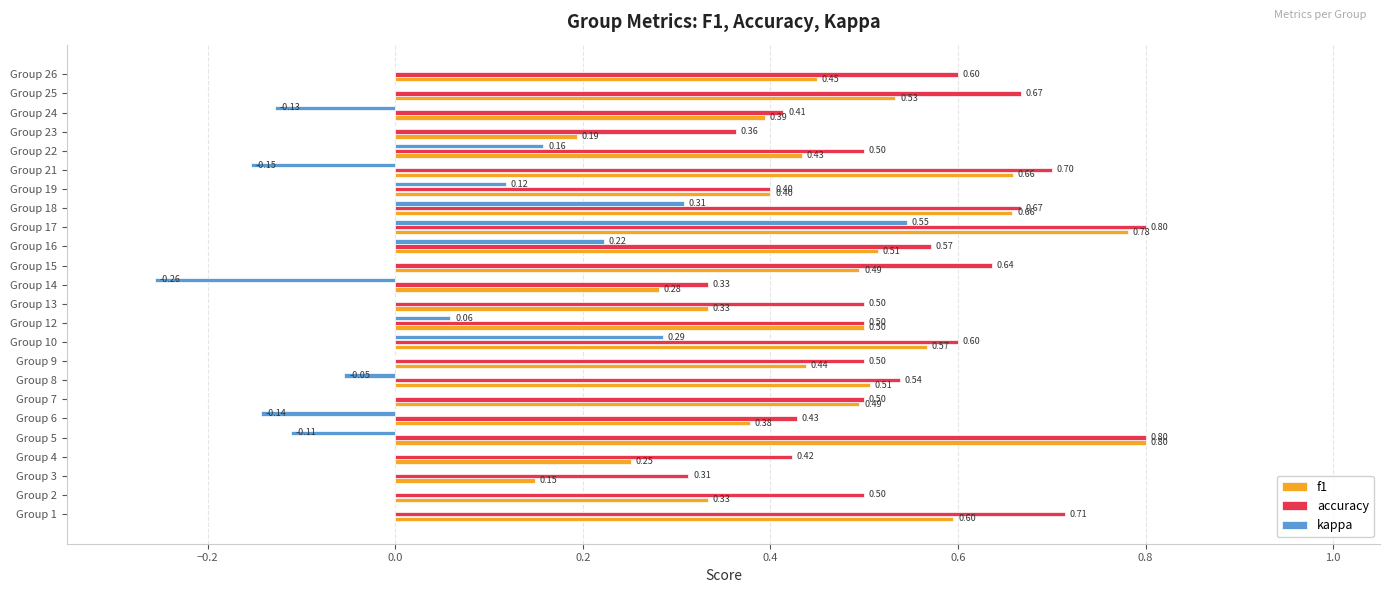

Which series has the largest total across all categories?

accuracy